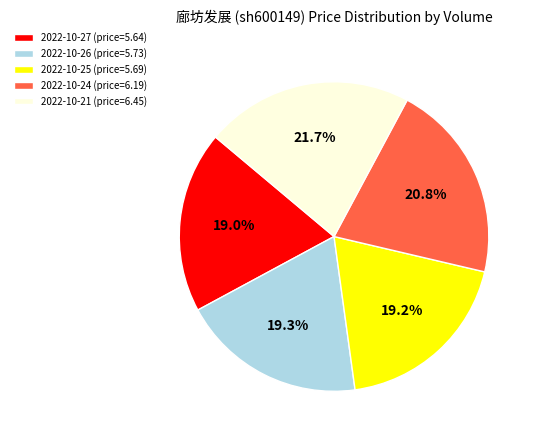

Is there a majority slice in this chart?

No